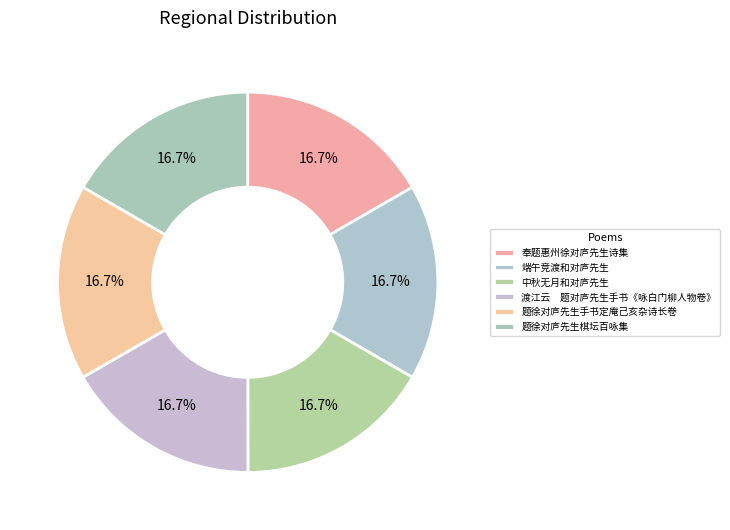

What portion of the pie excludes 端午竞渡和对庐先生?

83.3%